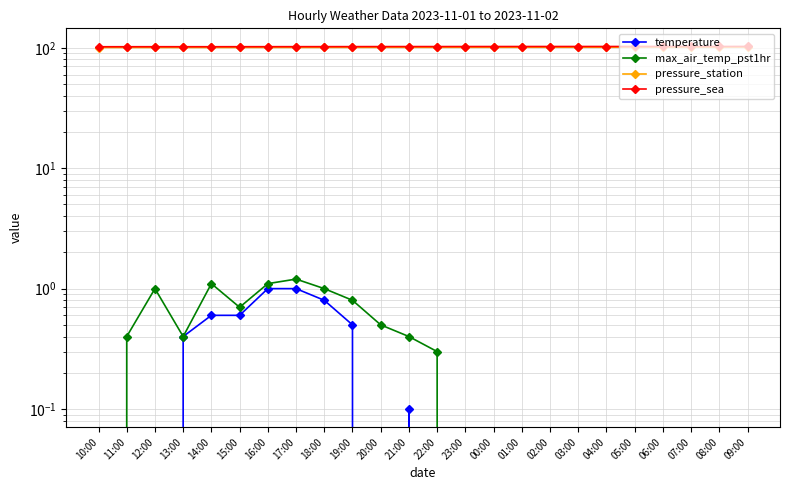

Where is the first local maximum for pressure_sea?

12:00